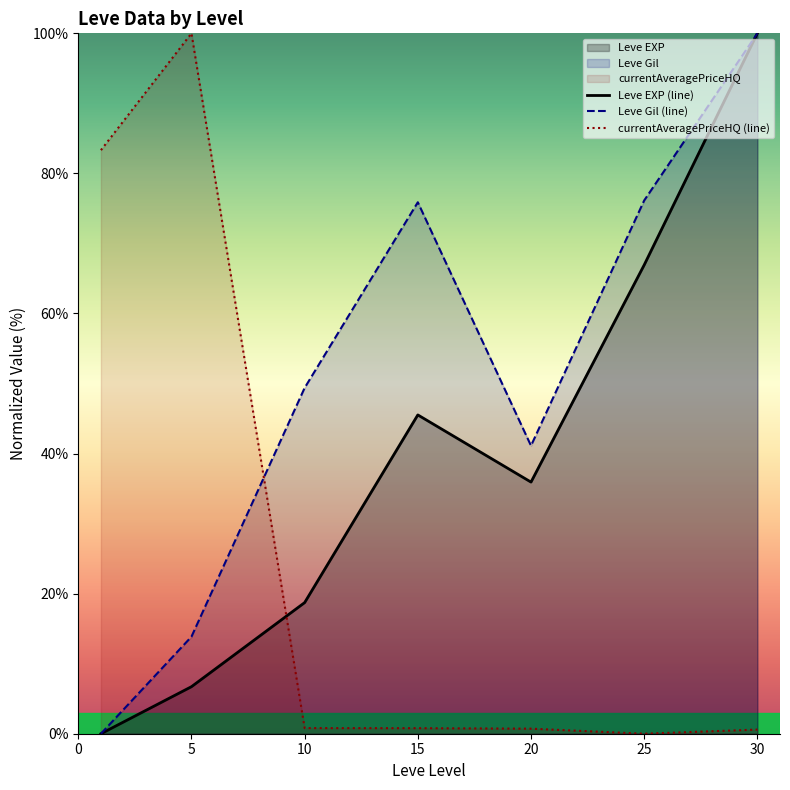

Is the value of currentAveragePriceHQ (line) at 30 greater than the value of Leve EXP (line) at 0?

Yes